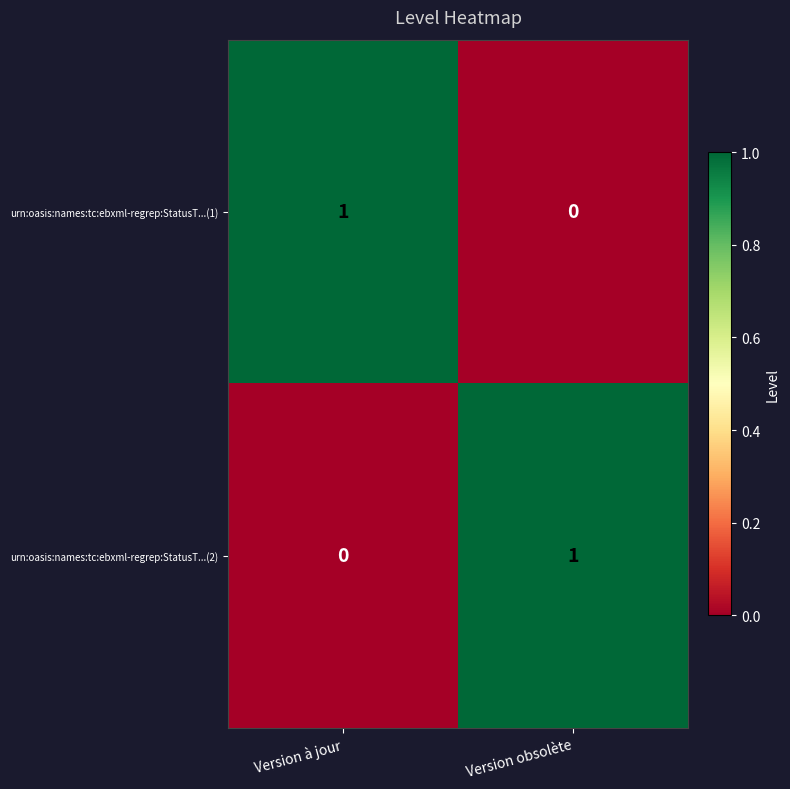

Reading left to right, list all the values displayed in this chart.

urn:oasis:names:tc:ebxml-regrep:StatusT...(1): 1	0
urn:oasis:names:tc:ebxml-regrep:StatusT...(2): 0	1